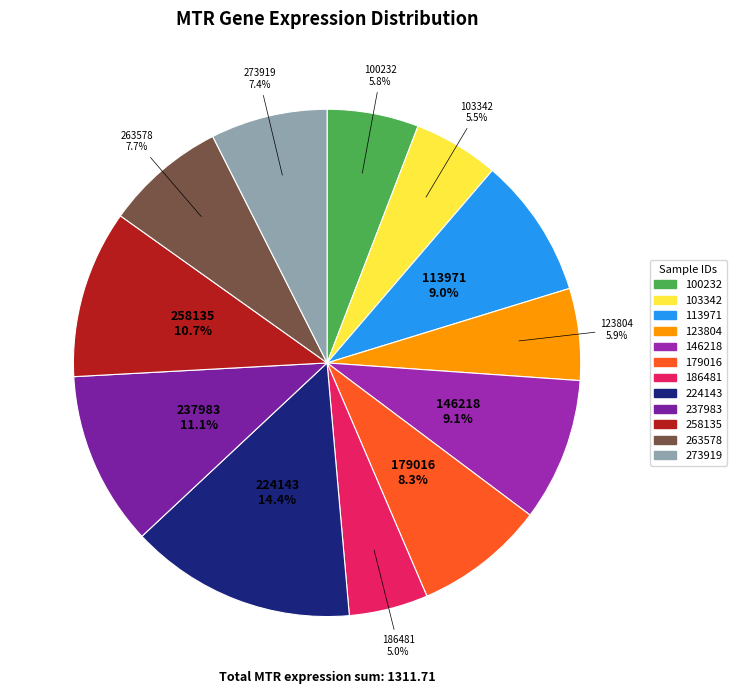

Does 146218 account for over 50% of the chart?

No